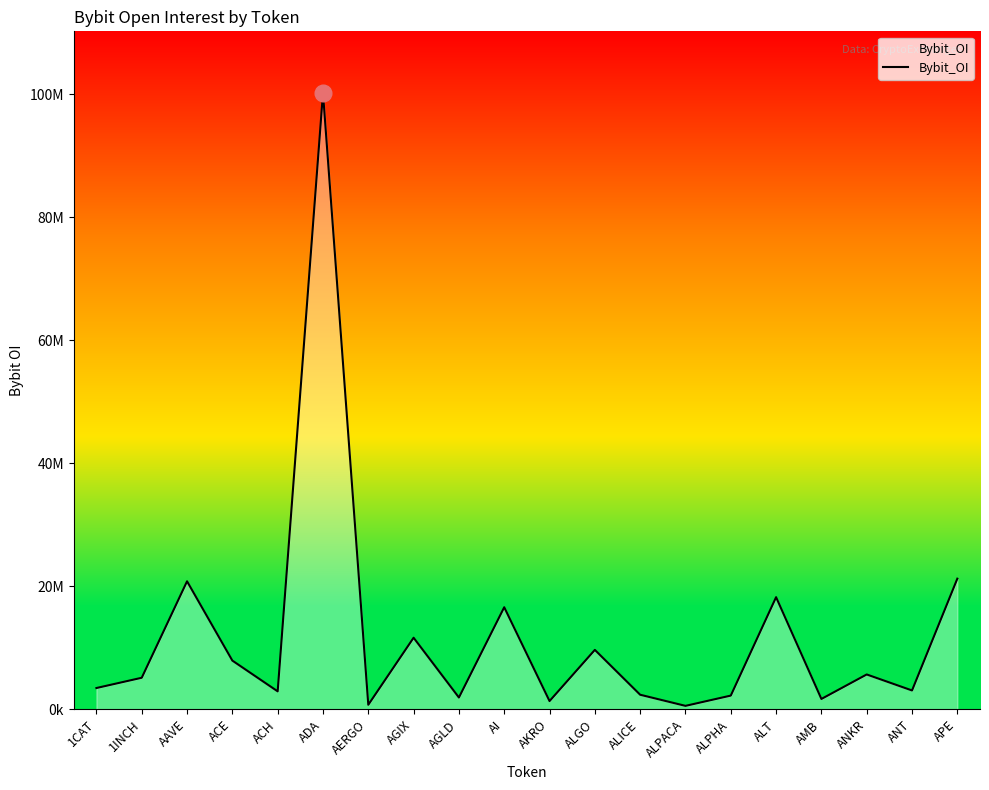

Between AGLD and 1CAT, which is larger?

1CAT